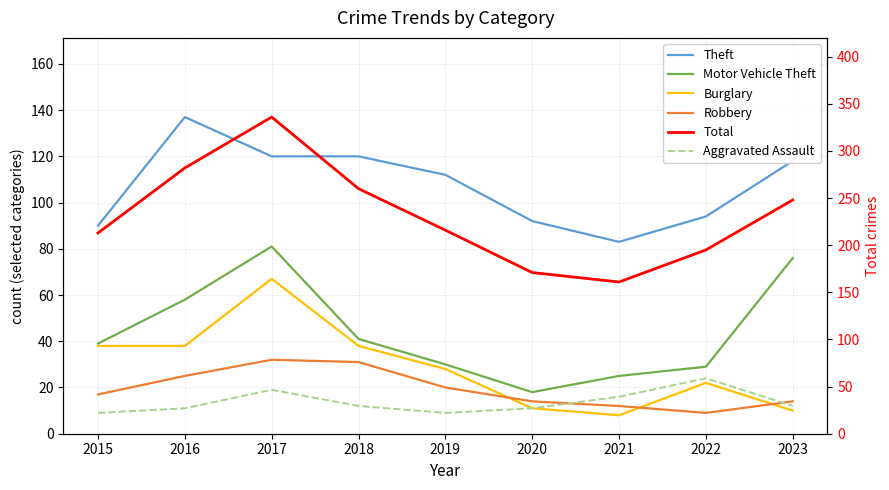

What value does the Total series have at 2017, to the nearest 10?

340